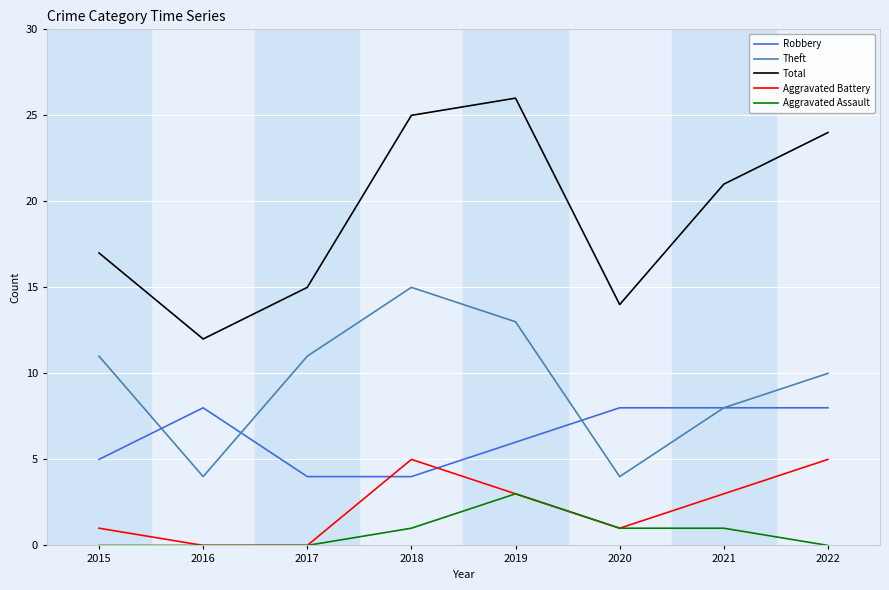

True or false: Total has a value of 14 at 2018.

False